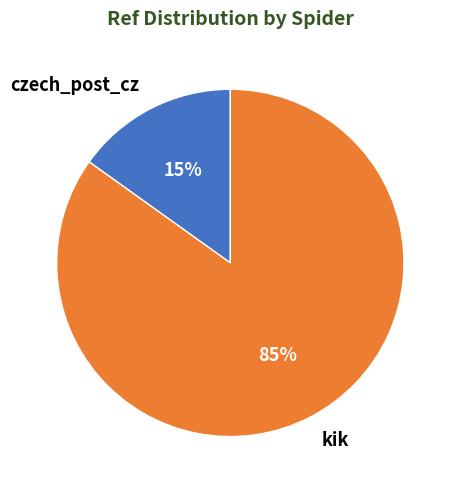

Between czech_post_cz and kik, which is larger?

kik